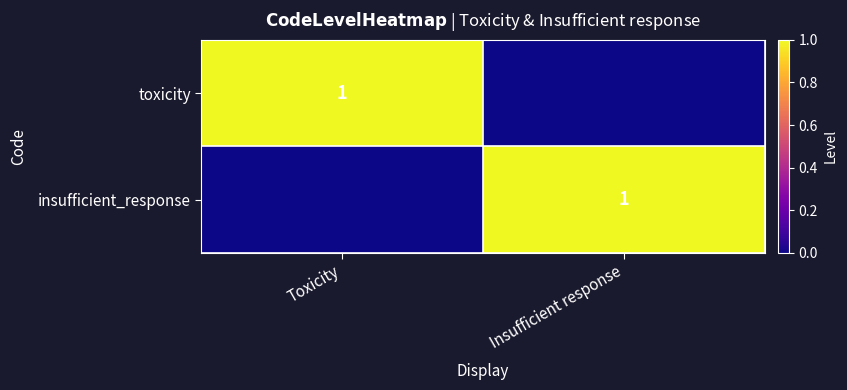

How many values in insufficient_response are above zero?

1